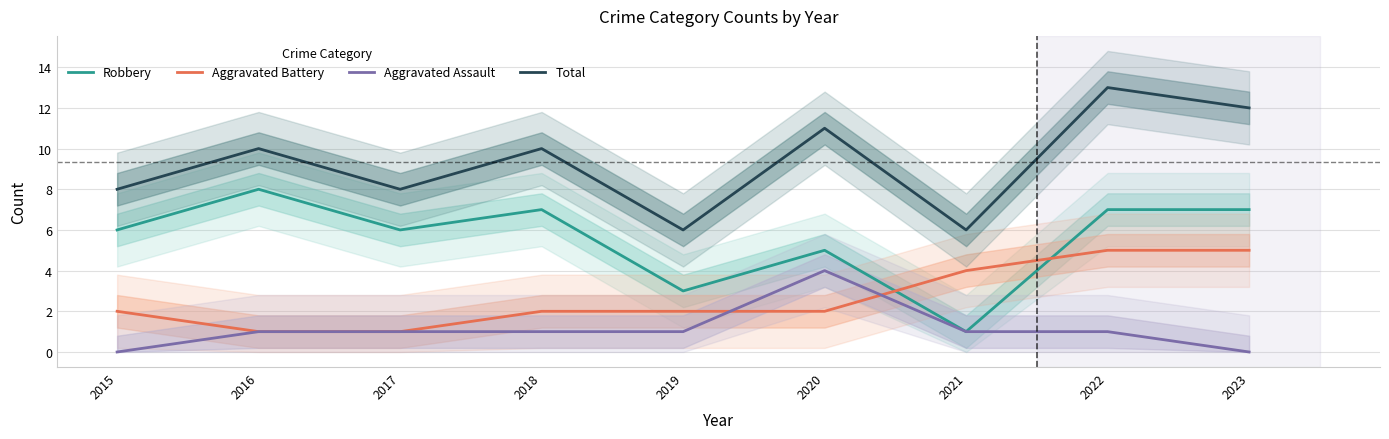

True or false: Total and Robbery cross at least once.

False